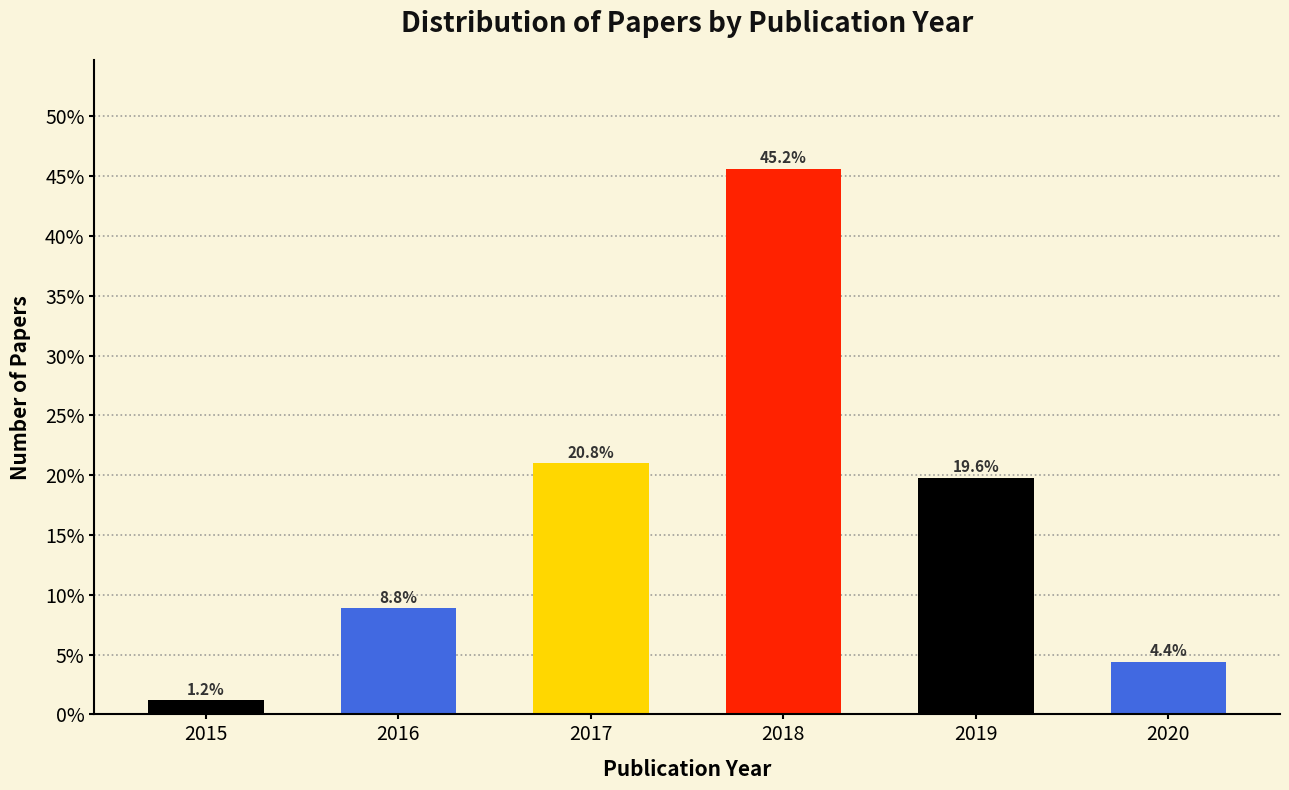

Does the chart contain any negative values?

No